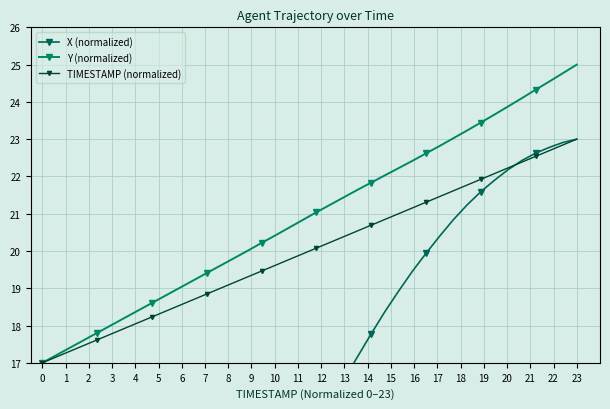

What is the minimum value for Y (normalized)?

17.0